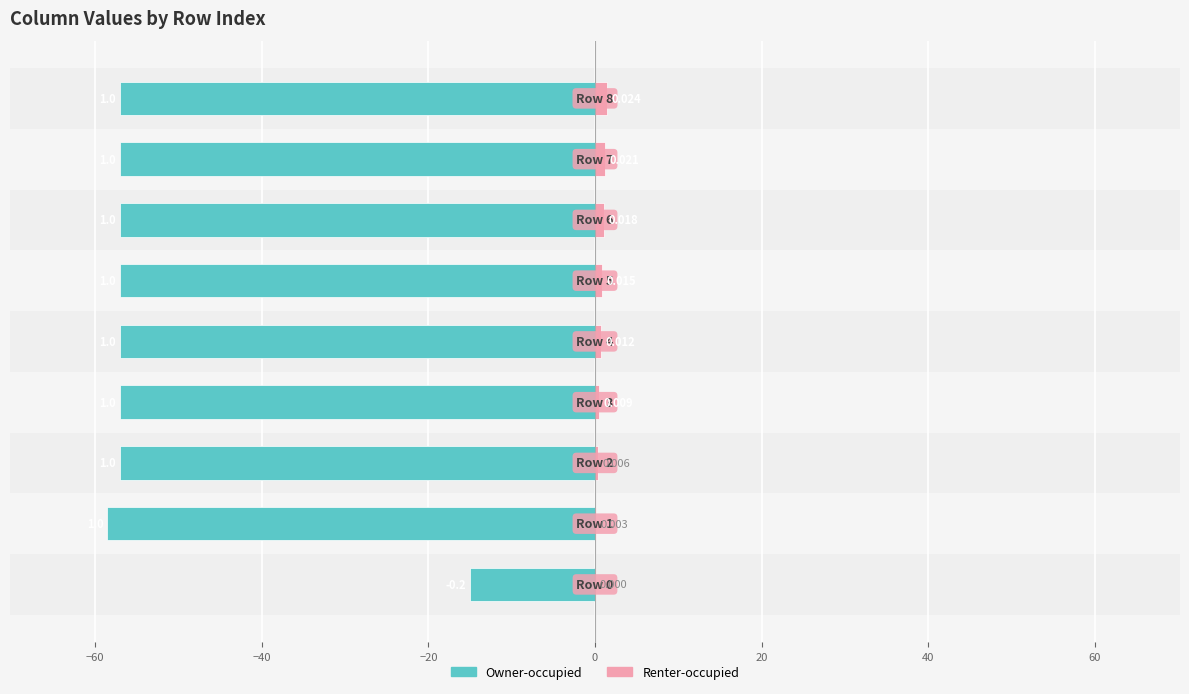

Rank the series by their average value, from highest to lowest.

Renter-occupied, Owner-occupied